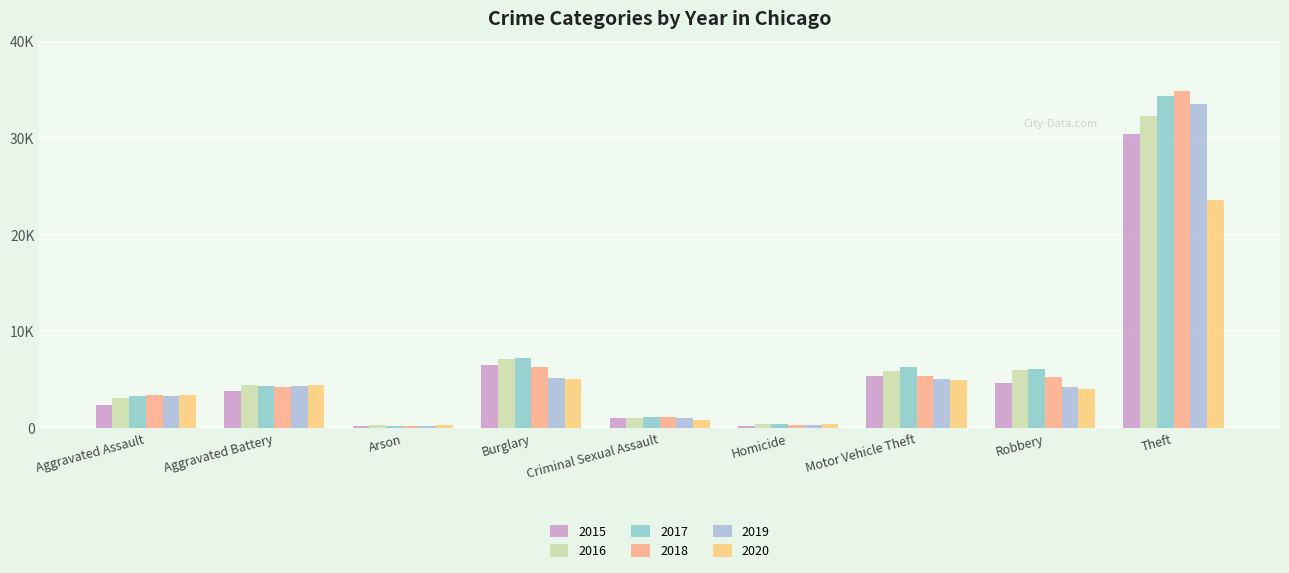

What is the sum of the 2017 values at Criminal Sexual Assault and Aggravated Battery?

5524